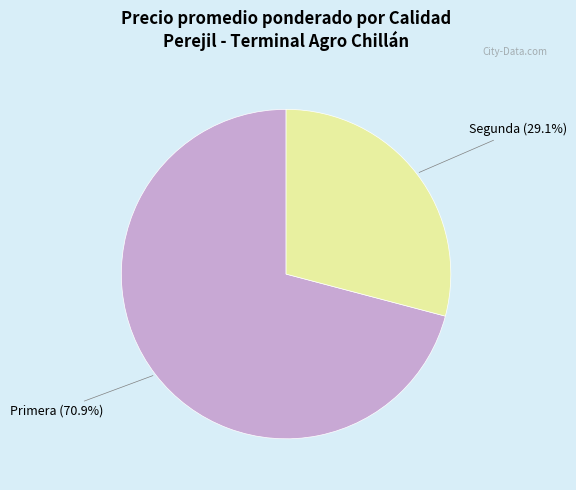

Between Primera and Segunda, which is larger?

Primera